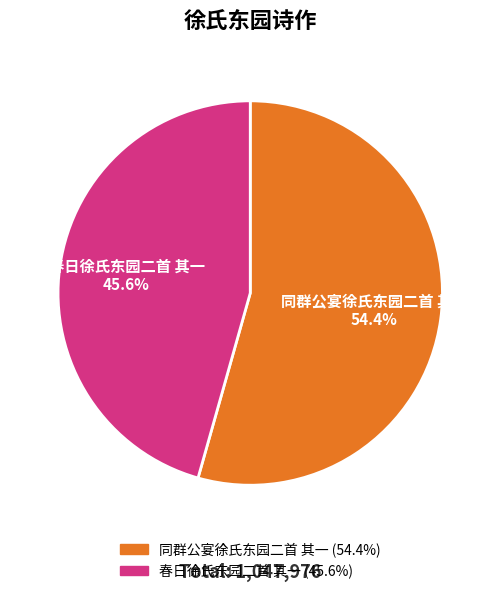

Count the number of slices in the pie.

2